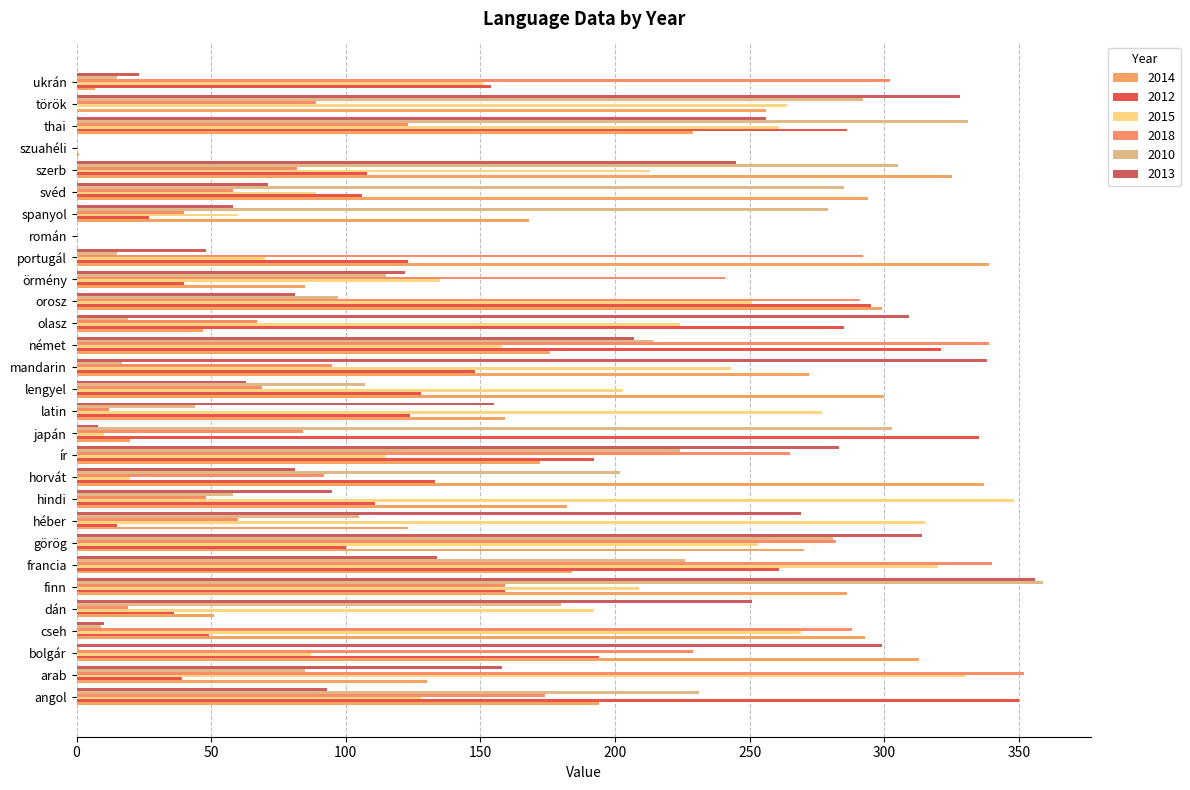

Where does the 2018 series first go above 95?

angol